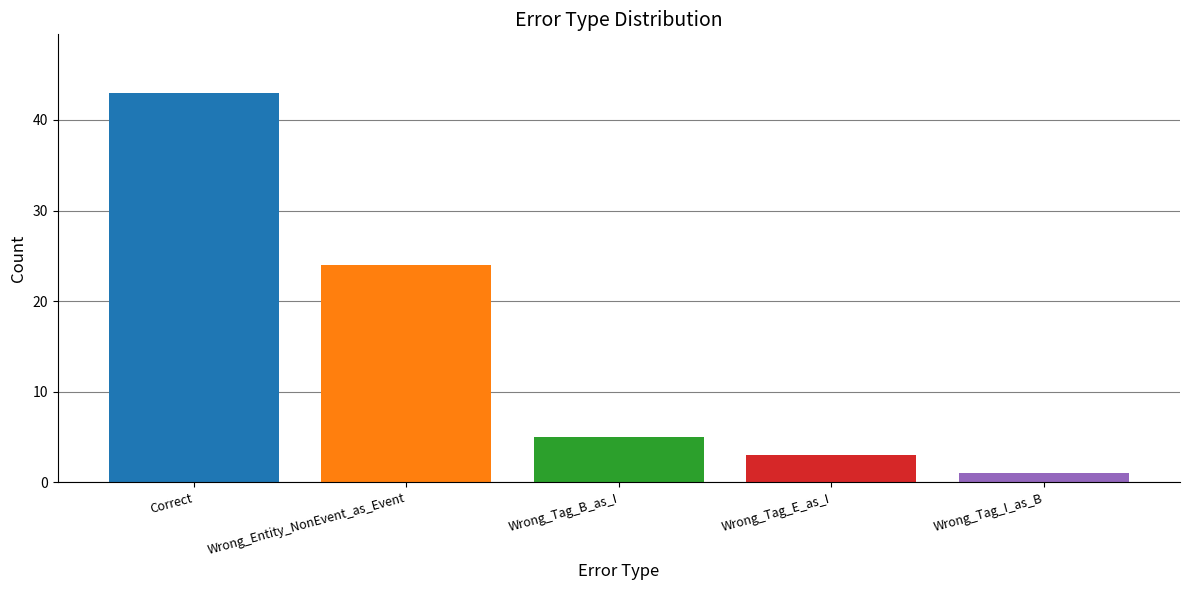

What is the difference between the values at Wrong_Tag_I_as_B and Wrong_Entity_NonEvent_as_Event?

23